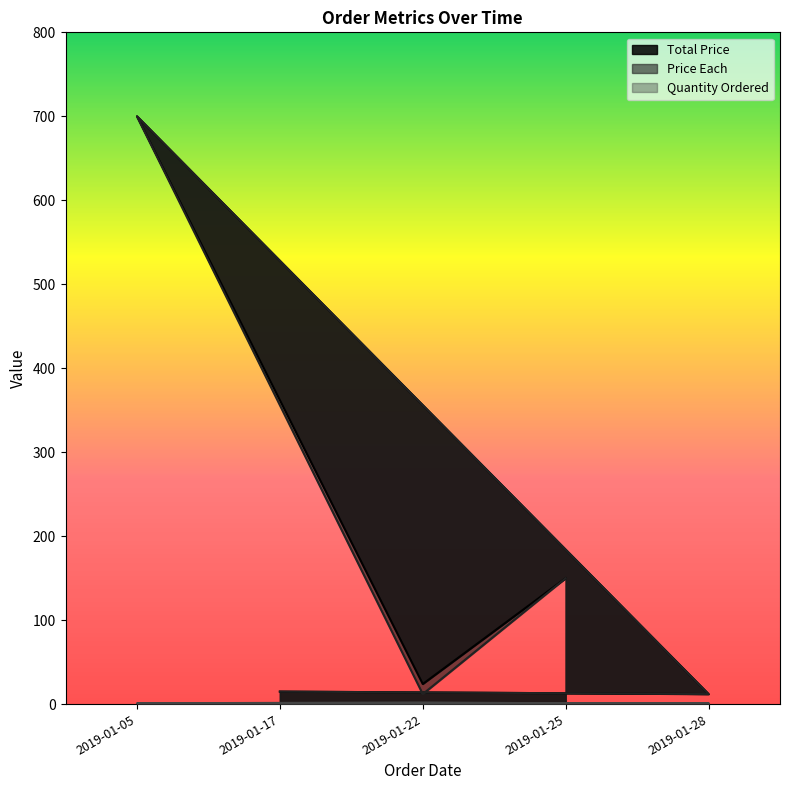

How many Quantity Ordered values are between 1 and 2?

5